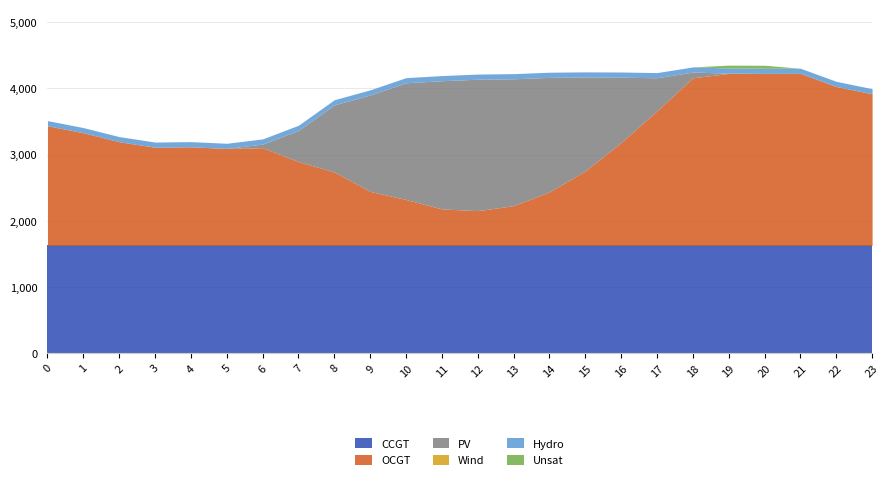

Rank the series by their maximum value, from lowest to highest.

Wind, Unsat, Hydro, CCGT, PV, OCGT